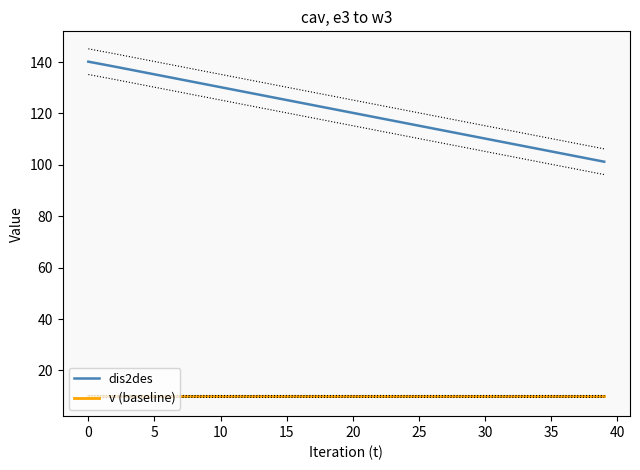

What are all the series names shown in the legend?

dis2des, v (baseline)